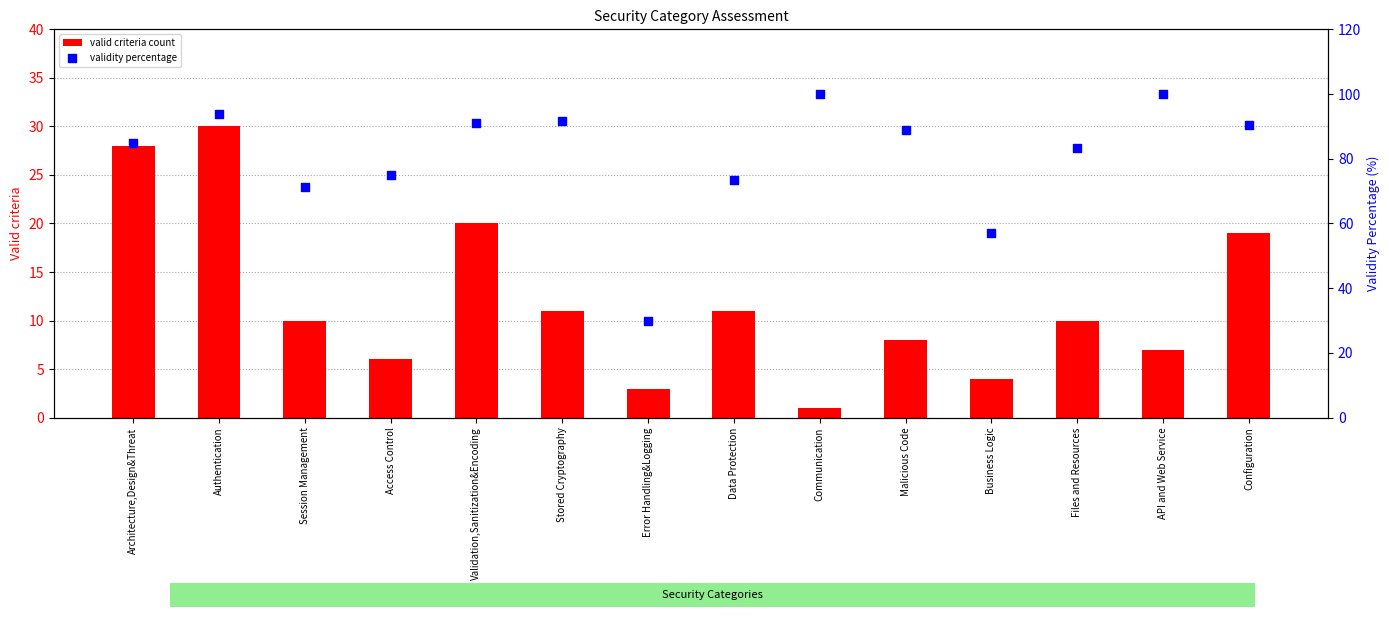

At how many categories does at least one series exceed 1?

14